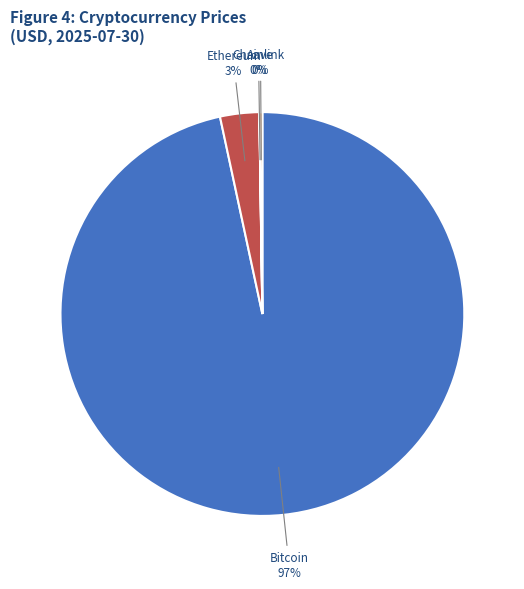

To the nearest percent, what percentage of the pie is Bitcoin?

97%